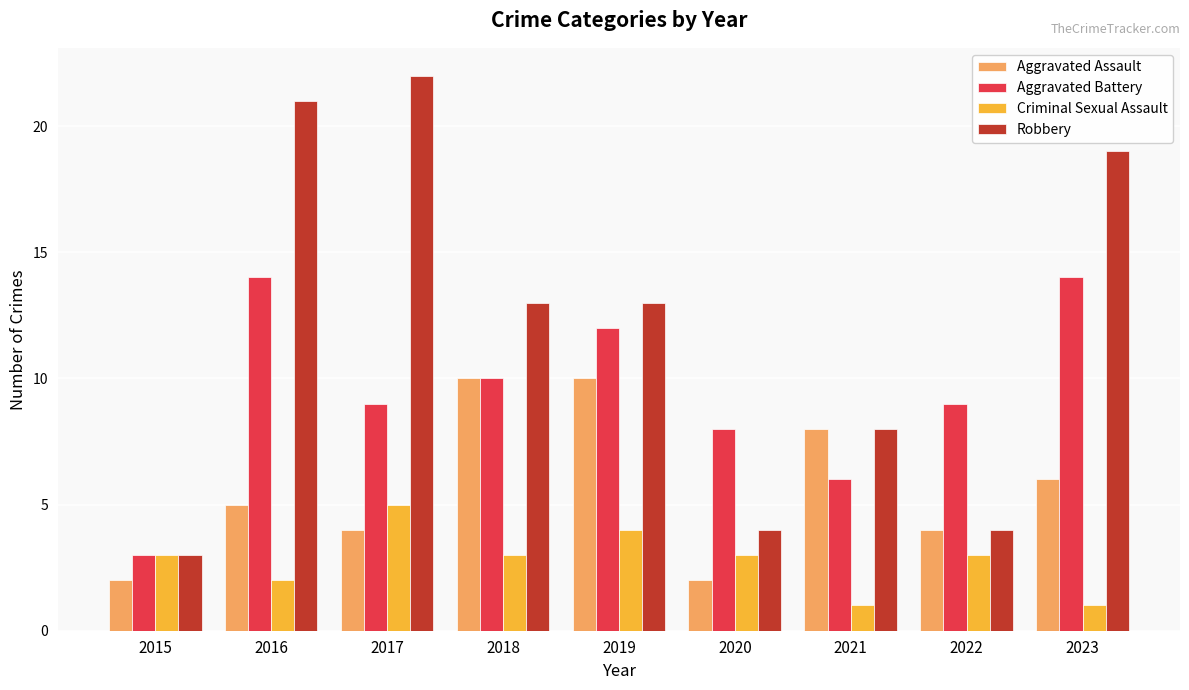

What is the difference between the maximum and minimum values in the Aggravated Assault series?

8